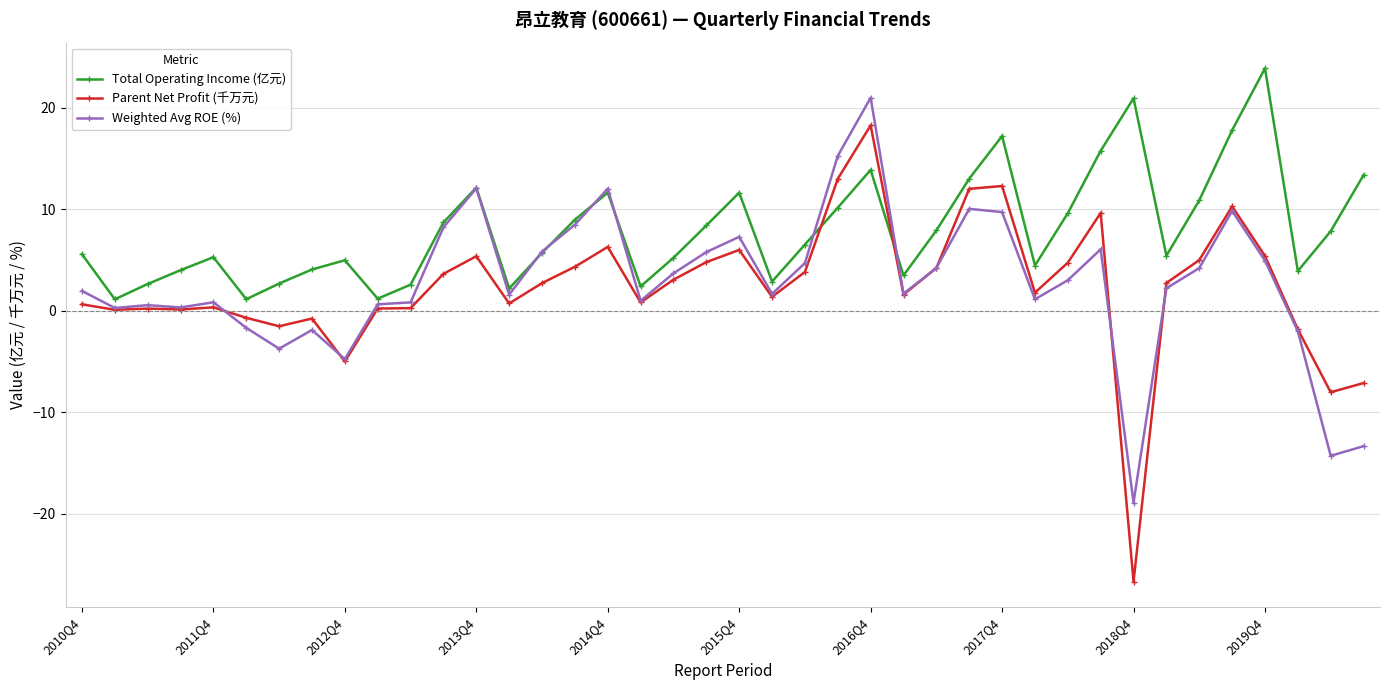

True or false: Parent Net Profit (千万元) and Total Operating Income (亿元) cross at least once.

True